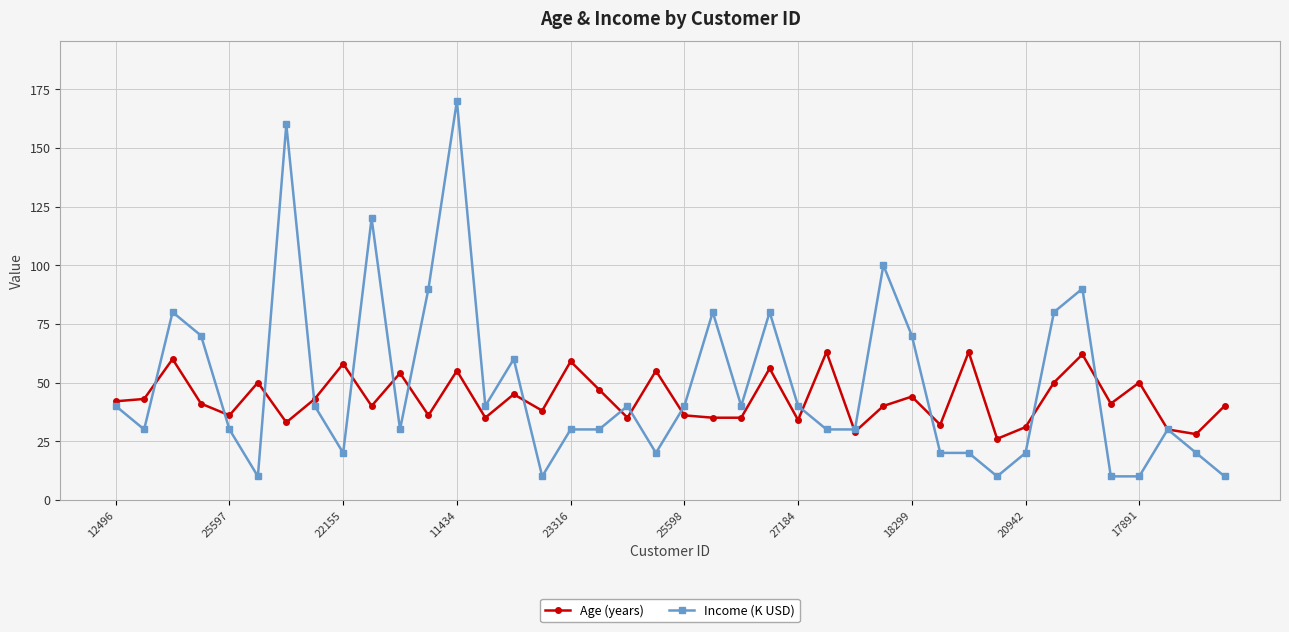

Reading left to right, transcribe all the data shown in this chart.

Age (years): 42	43	60	41	36	50	33	43	58	40	54	36	55	35	45	38	59	47	35	55	36	35	35	56	34	63	29	40	44	32	63	26	31	50	62	41	50	30	28	40
Income (K USD): 40	30	80	70	30	10	160	40	20	120	30	90	170	40	60	10	30	30	40	20	40	80	40	80	40	30	30	100	70	20	20	10	20	80	90	10	10	30	20	10